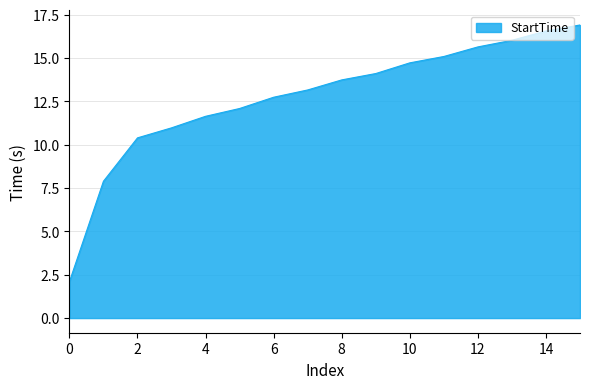

What is the maximum value shown in the chart?

16.9